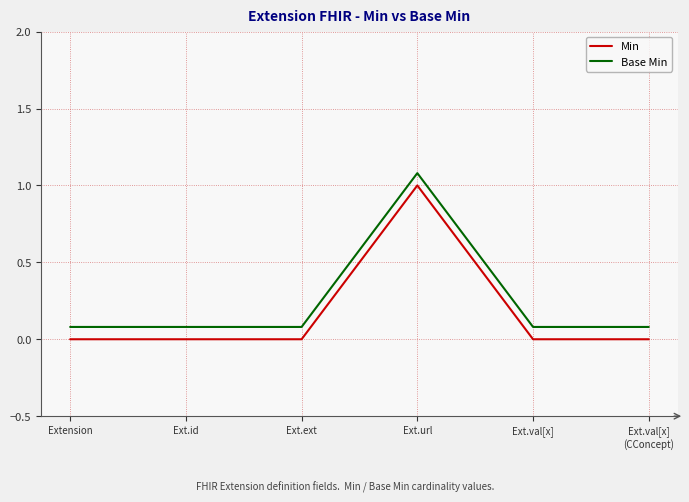

What is the total value across all series at Ext.ext?

0.1